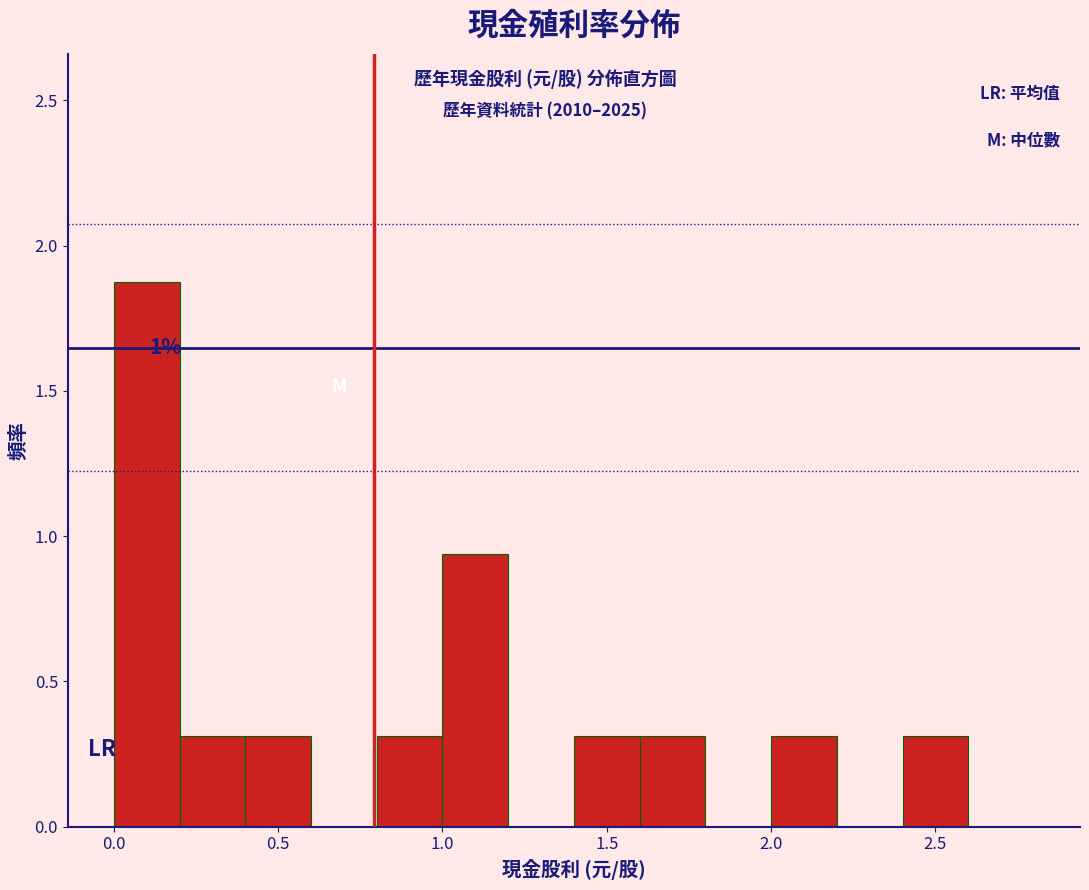

Over which range of the x-axis is the bar tallest?

0.0 to 0.2